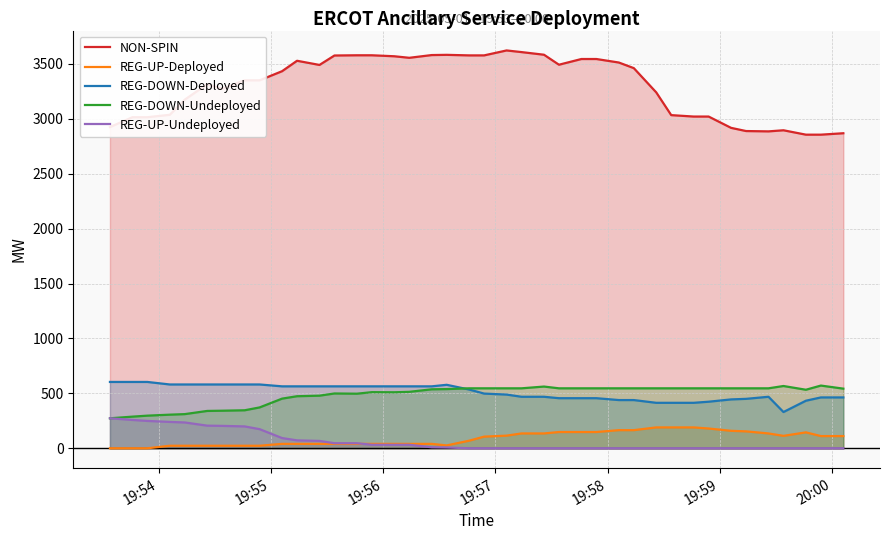

True or false: REG-DOWN-Deployed and REG-UP-Deployed intersect in this chart.

False